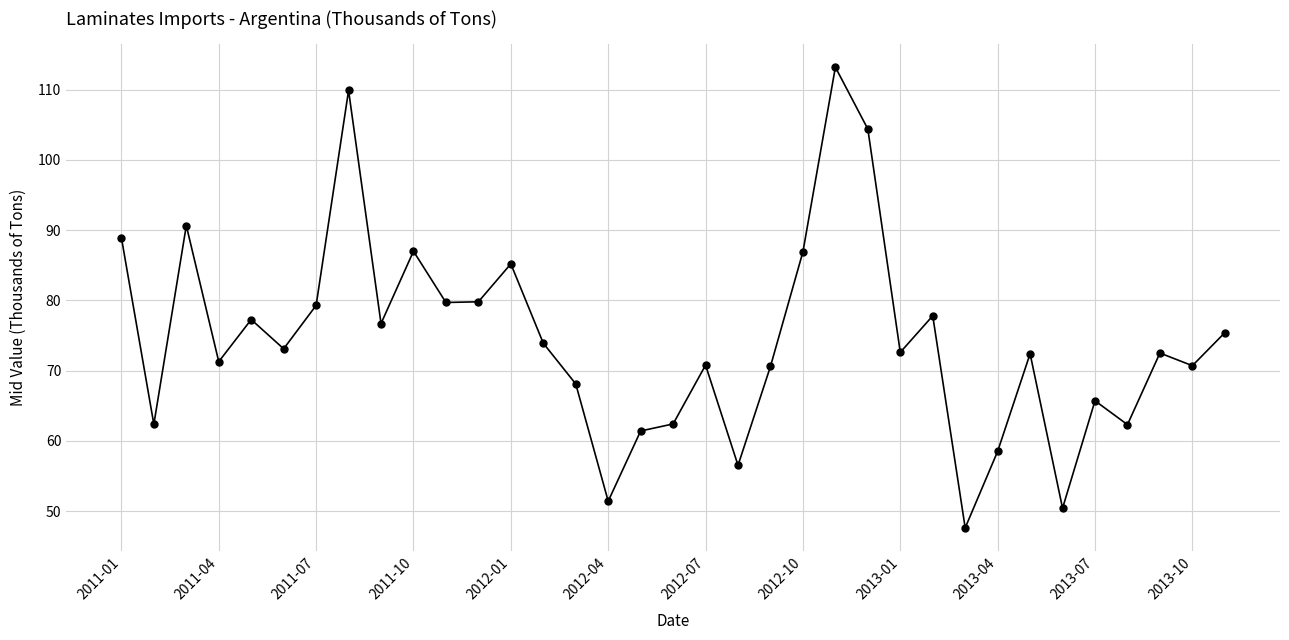

What is the maximum value shown in the chart?

113.2